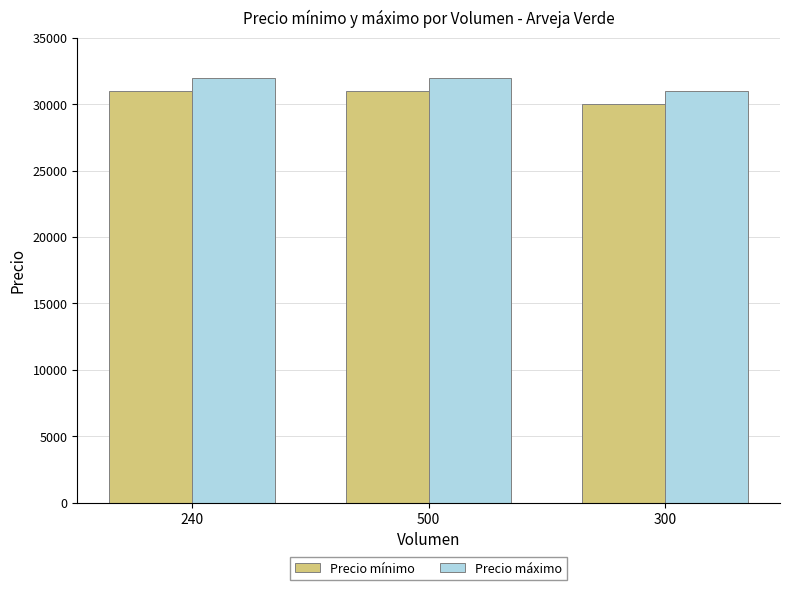

What is the spread (max minus min) of values at 240?

1000